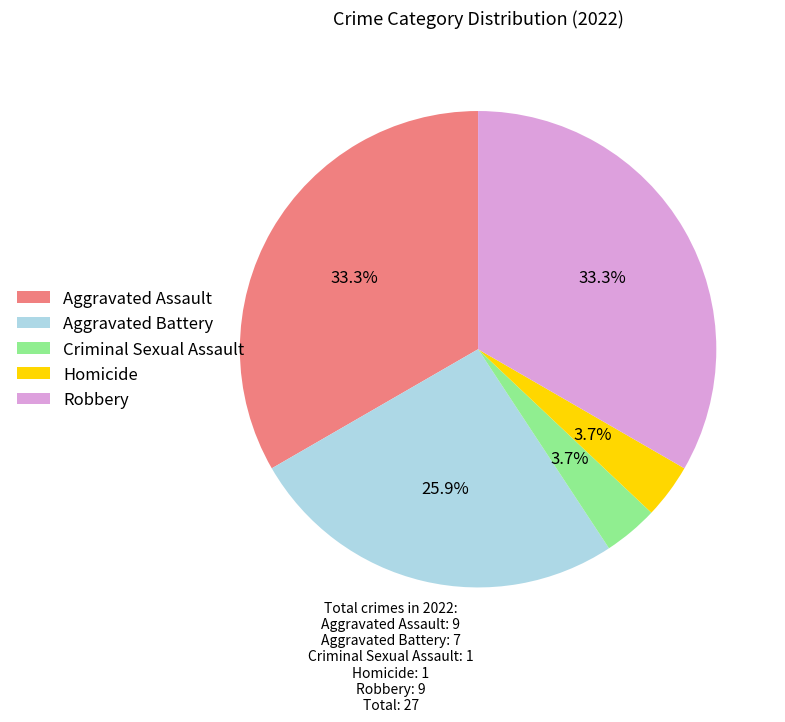

What is the ratio of the value at Aggravated Assault to the value at Aggravated Battery?

1.3